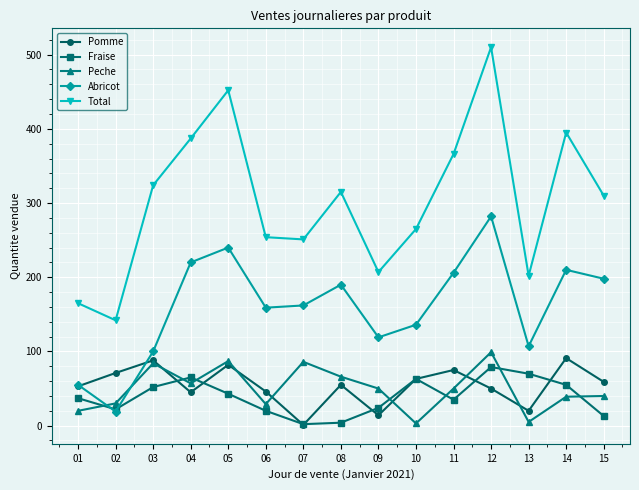

How many categories are shown in the chart?

15